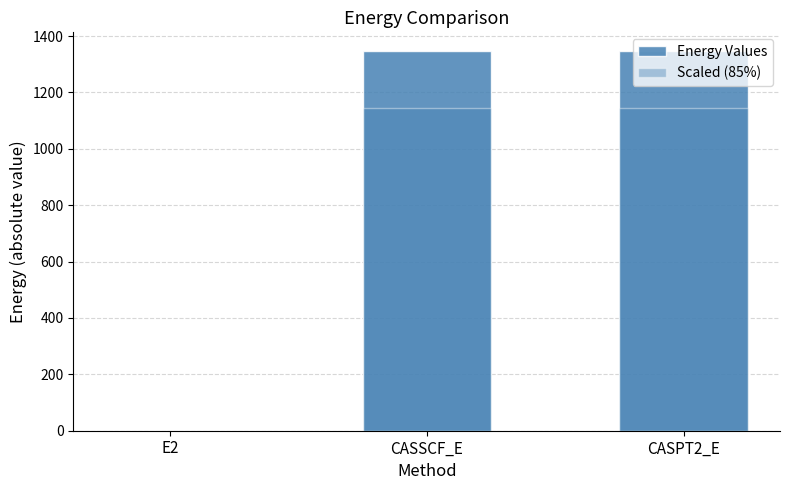

What is the value of the 1st bar from the left?

0.4